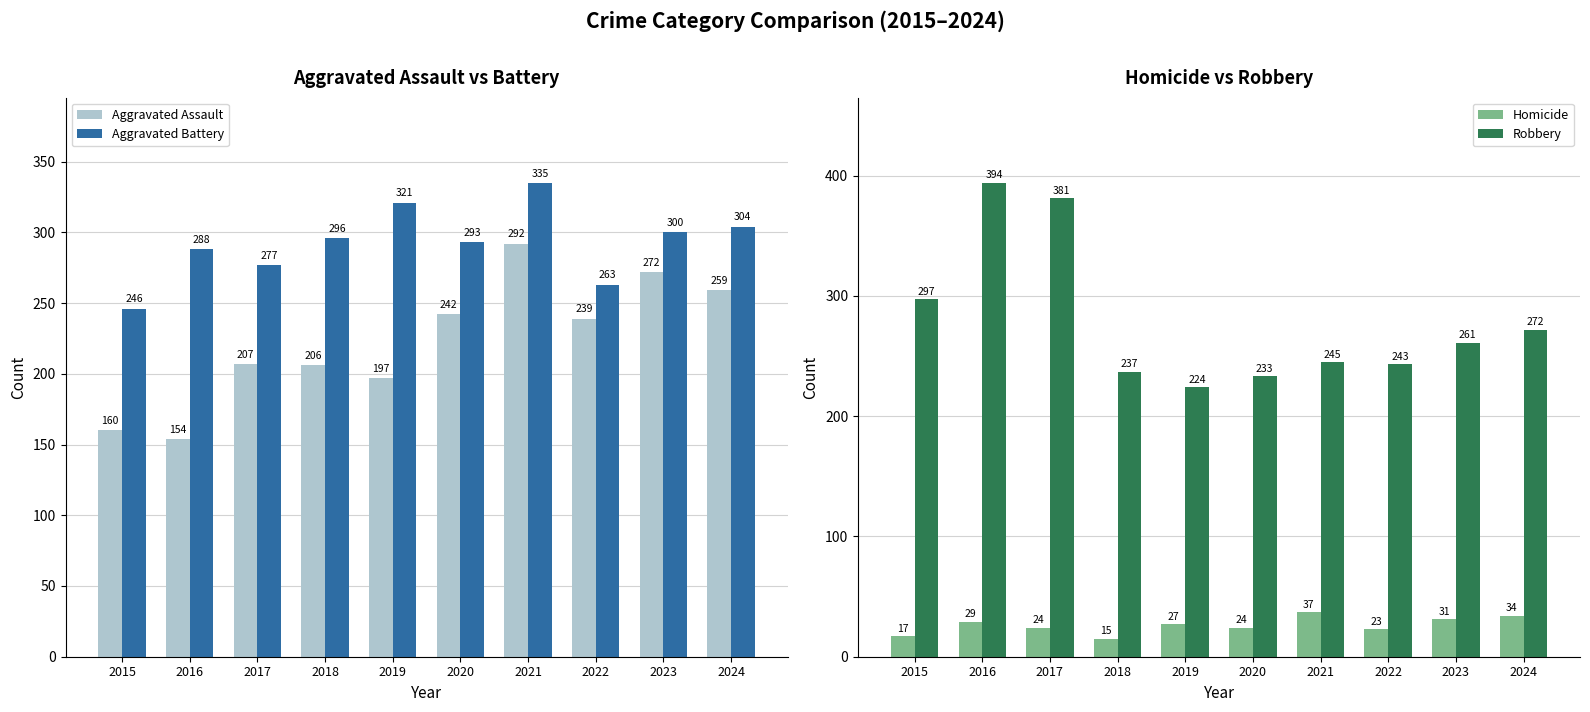

How many values in the Aggravated Battery series are below 296?

5